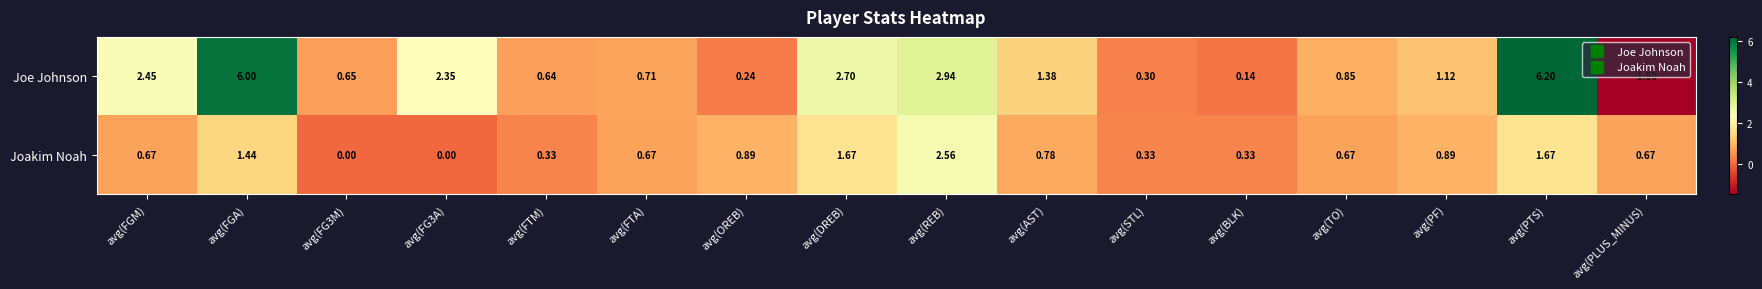

How many values in the Joe Johnson series are below 1?

8